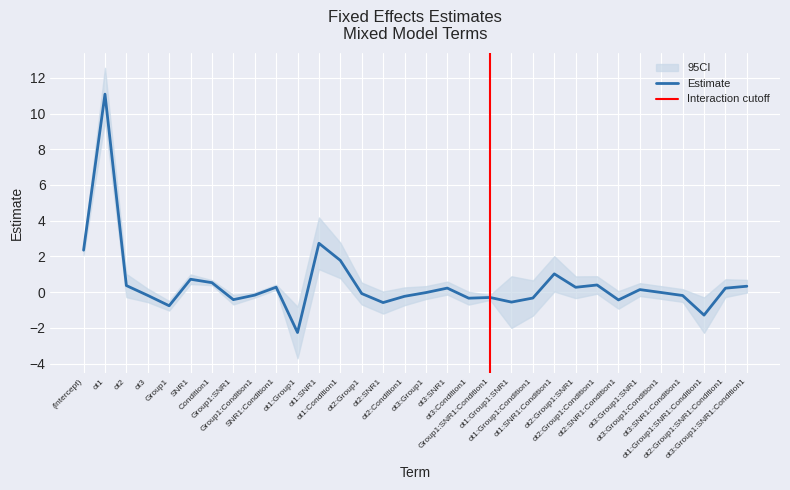

The value at ot2:Group1:Condition1 is 0.4. True or false?

True